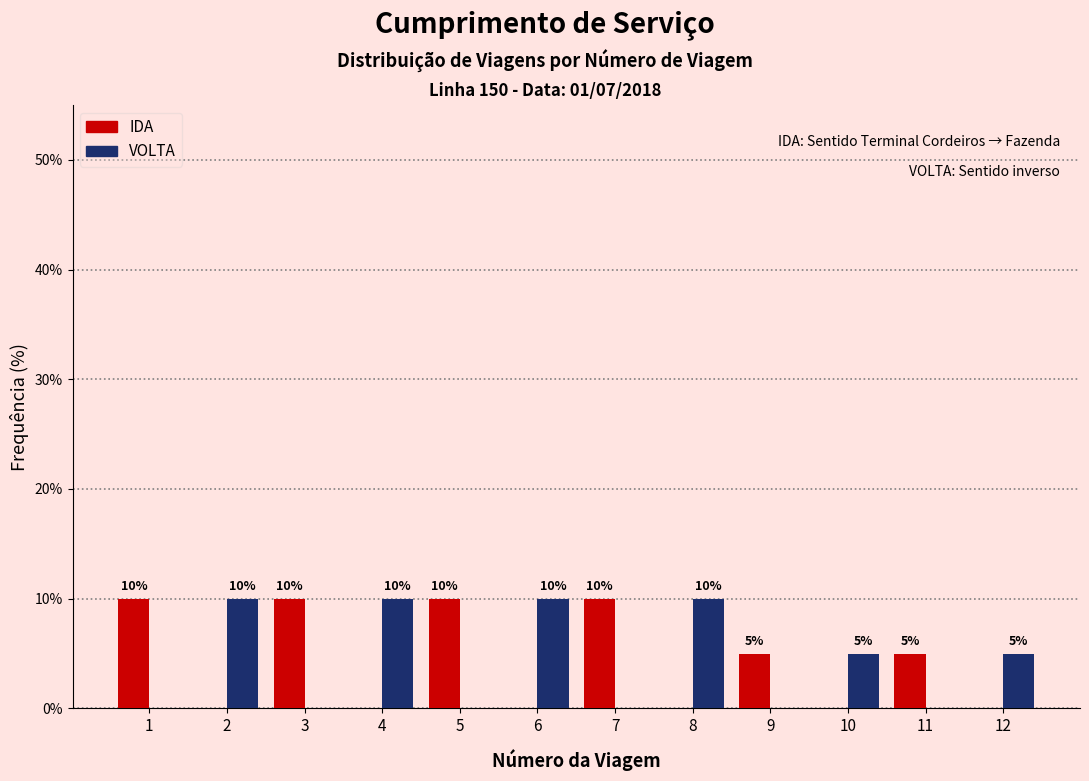

Reading left to right, transcribe all the data shown in this chart.

IDA: 1=10	2=0	3=10	4=0	5=10	6=0	7=10	8=0	9=5	10=0	11=5	12=0
VOLTA: 1=0	2=10	3=0	4=10	5=0	6=10	7=0	8=10	9=0	10=5	11=0	12=5